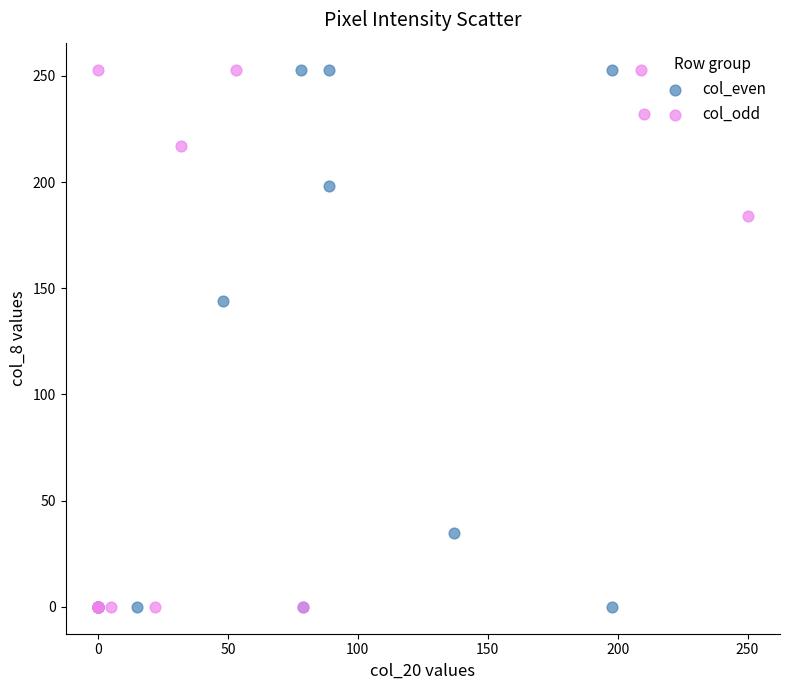

What are all the series names shown in the legend?

col_even, col_odd